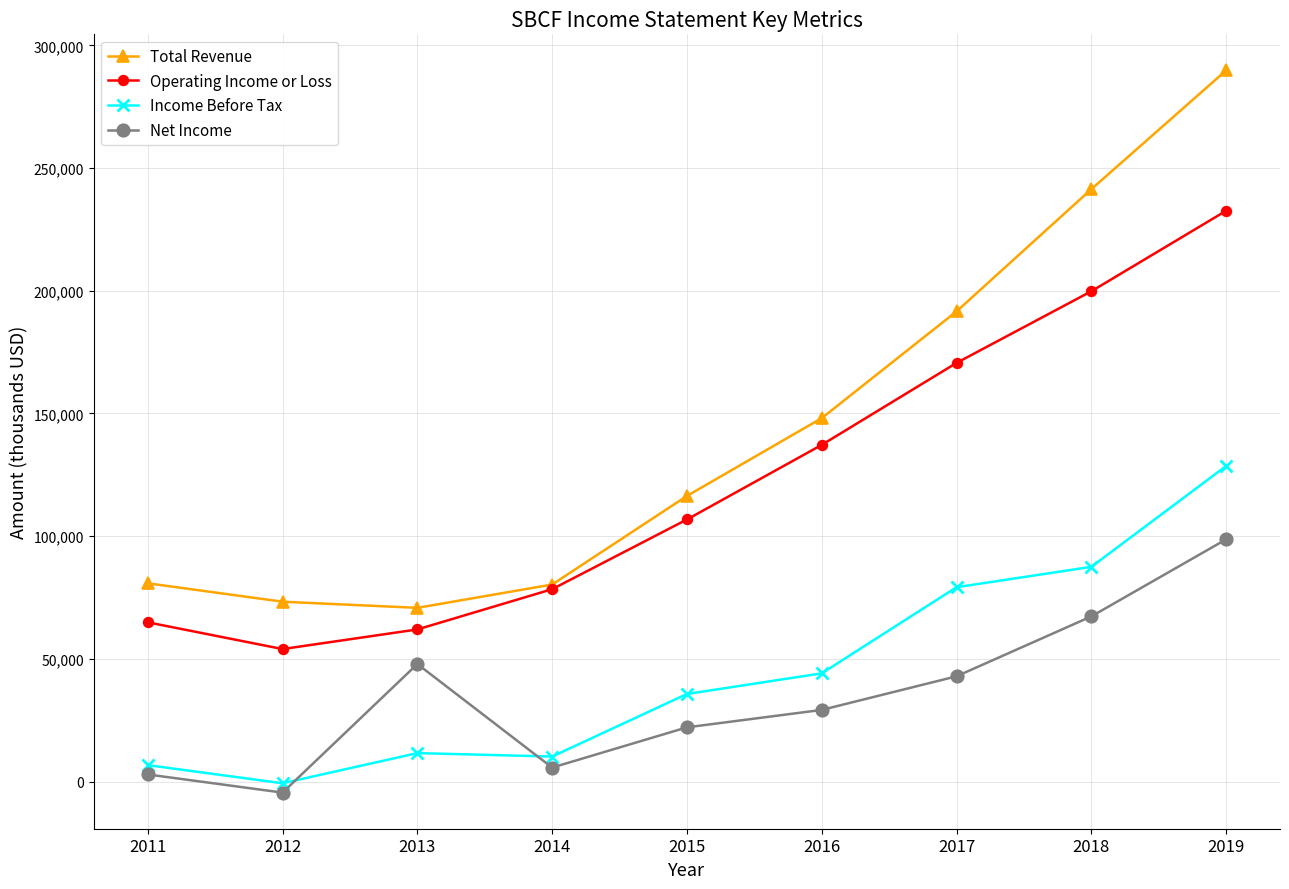

What value does the Operating Income or Loss series have at 2018, to the nearest 100?

199800